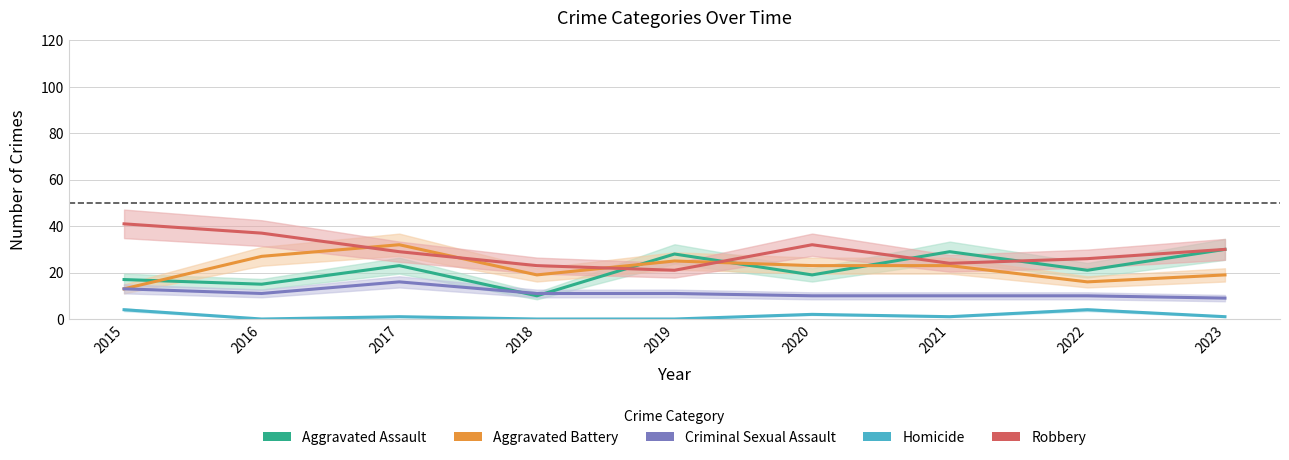

At how many categories does at least one series exceed 39?

1